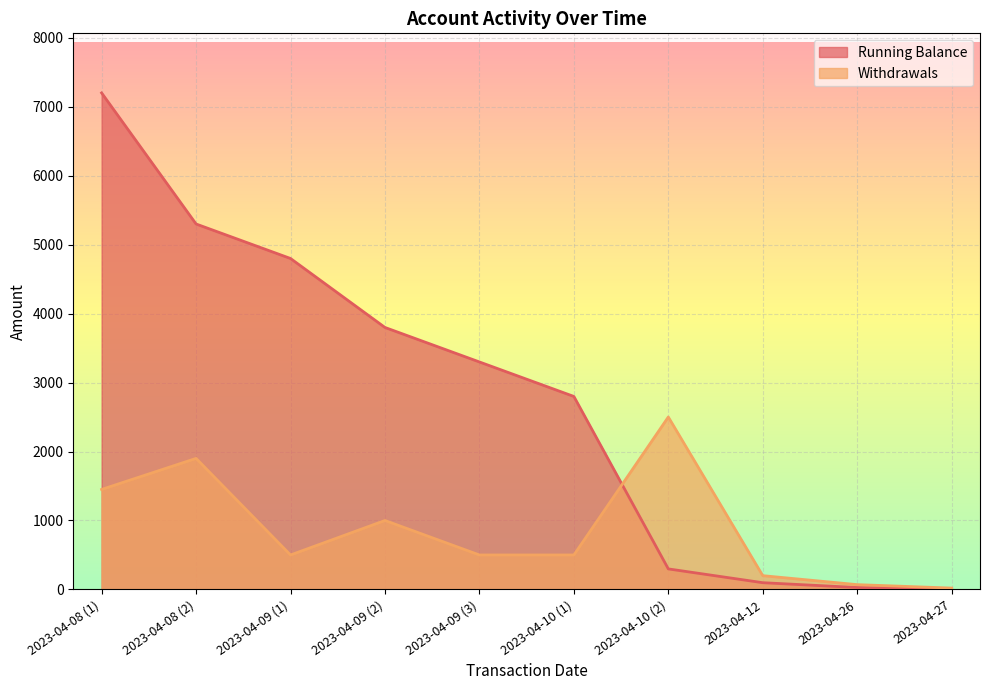

How many data points in Running Balance are less than 3298?

5